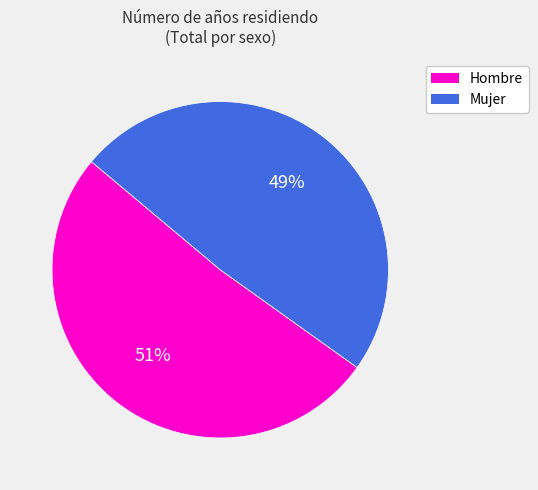

Is the sum of Mujer and Hombre greater than half?

Yes